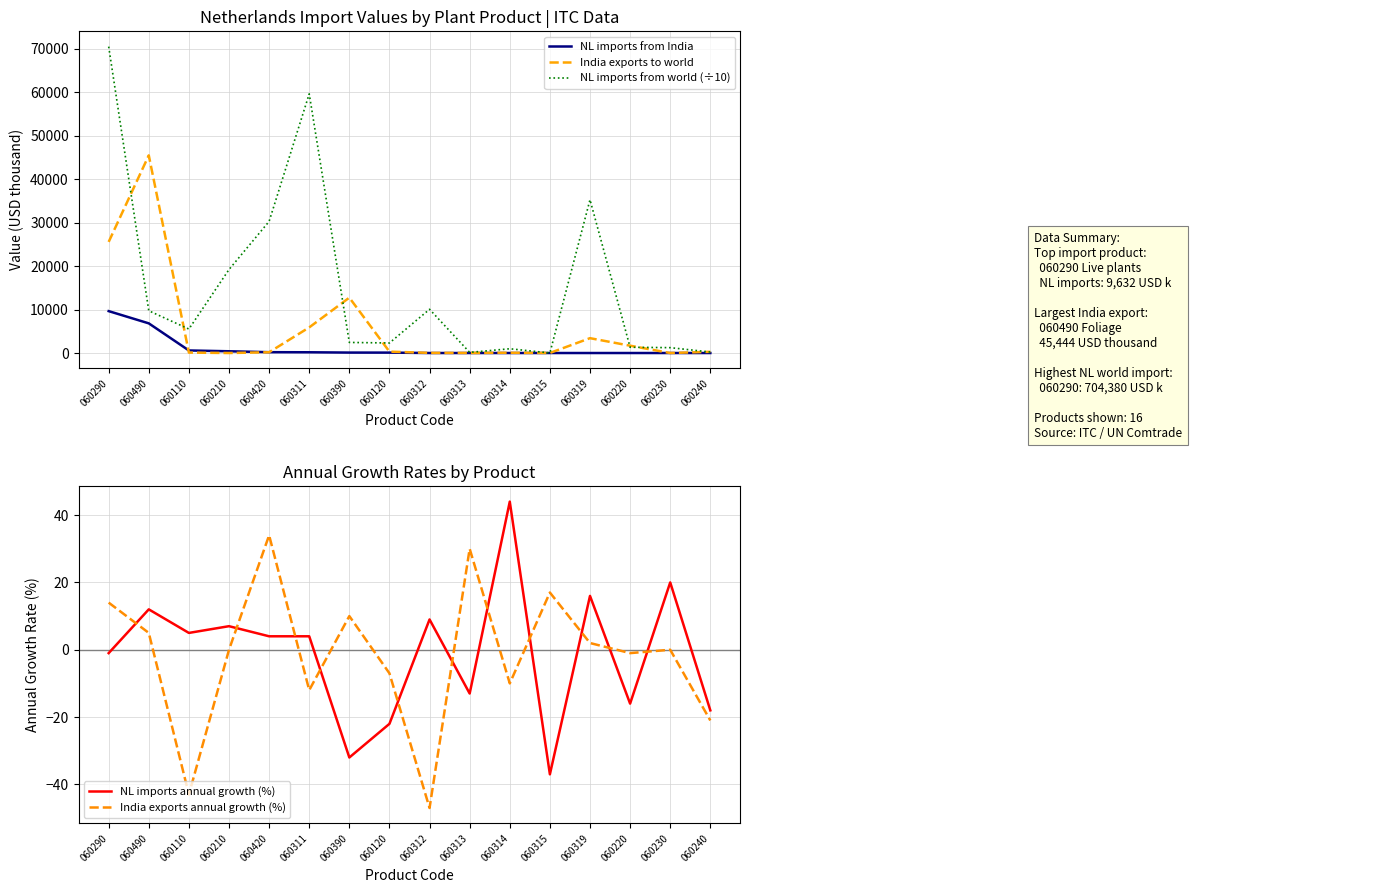

How many positive values does the India exports to world series have?

14